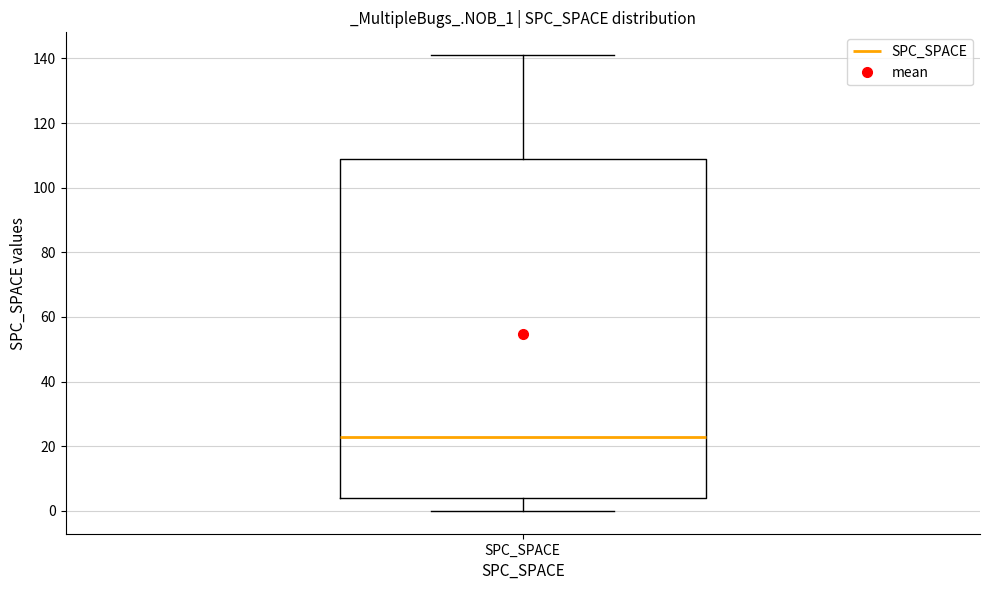

Transcribe this box plot: give where the median line is, the range the box spans, and where the two whiskers end, as read against the y-axis. The values are not printed on the chart, so give them approximately, as read against the axis.

median 24, box 4 to 110, whiskers 0 to 142